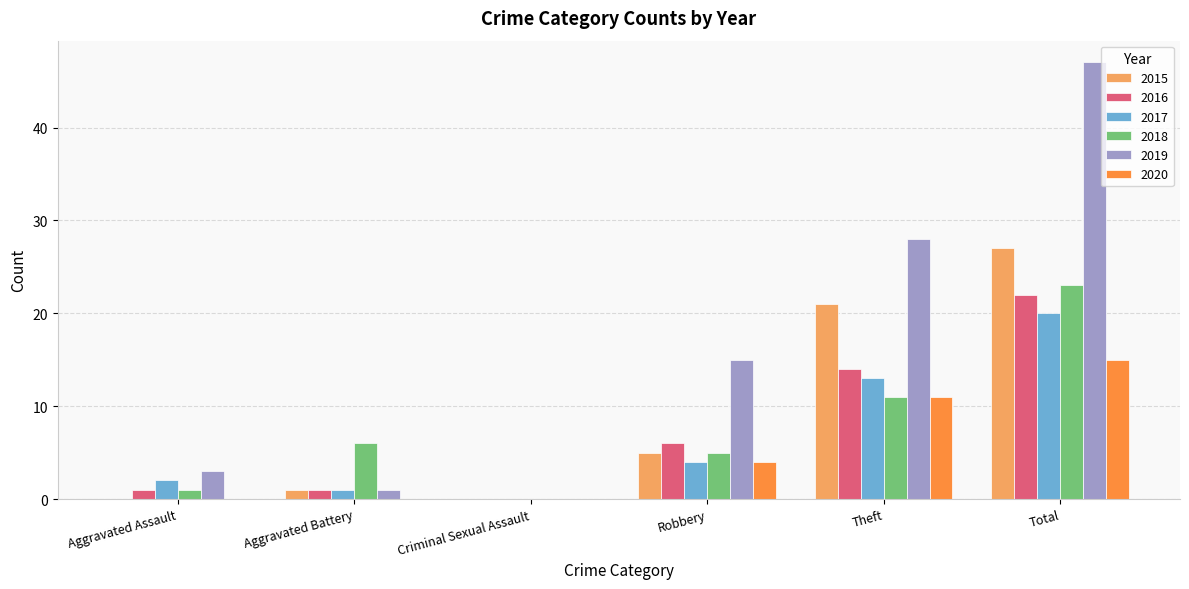

Is it true that 2020 equals 0 at Aggravated Assault?

True